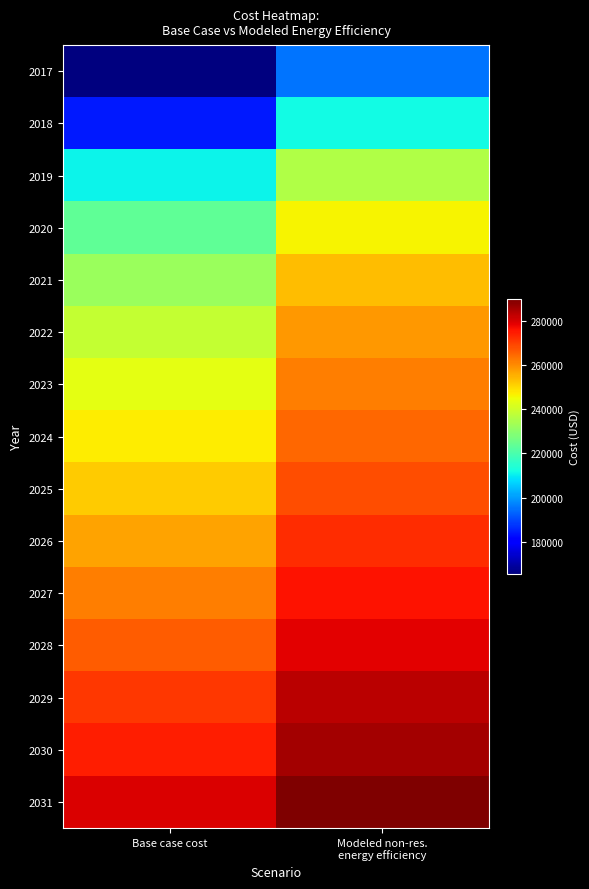

Reading left to right, what are all the values shown in this chart?

2017: Base case cost=165610.7	Modeled non-res.
energy efficiency=195638.7
2018: Base case cost=184165.3	Modeled non-res.
energy efficiency=211848.2
2019: Base case cost=210732.1	Modeled non-res.
energy efficiency=235508.9
2020: Base case cost=223382.9	Modeled non-res.
energy efficiency=246291.2
2021: Base case cost=232238.5	Modeled non-res.
energy efficiency=253577.1
2022: Base case cost=238563.9	Modeled non-res.
energy efficiency=258539.1
2023: Base case cost=243202.6	Modeled non-res.
energy efficiency=261958.4
2024: Base case cost=246997.8	Modeled non-res.
energy efficiency=264616.5
2025: Base case cost=251636.5	Modeled non-res.
energy efficiency=268076.6
2026: Base case cost=257118.5	Modeled non-res.
energy efficiency=272338.3
2027: Base case cost=261757.2	Modeled non-res.
energy efficiency=275837.4
2028: Base case cost=265974.1	Modeled non-res.
energy efficiency=278964.3
2029: Base case cost=271034.5	Modeled non-res.
energy efficiency=282891.4
2030: Base case cost=274408.0	Modeled non-res.
energy efficiency=285272.7
2031: Base case cost=279890.1	Modeled non-res.
energy efficiency=289626.1